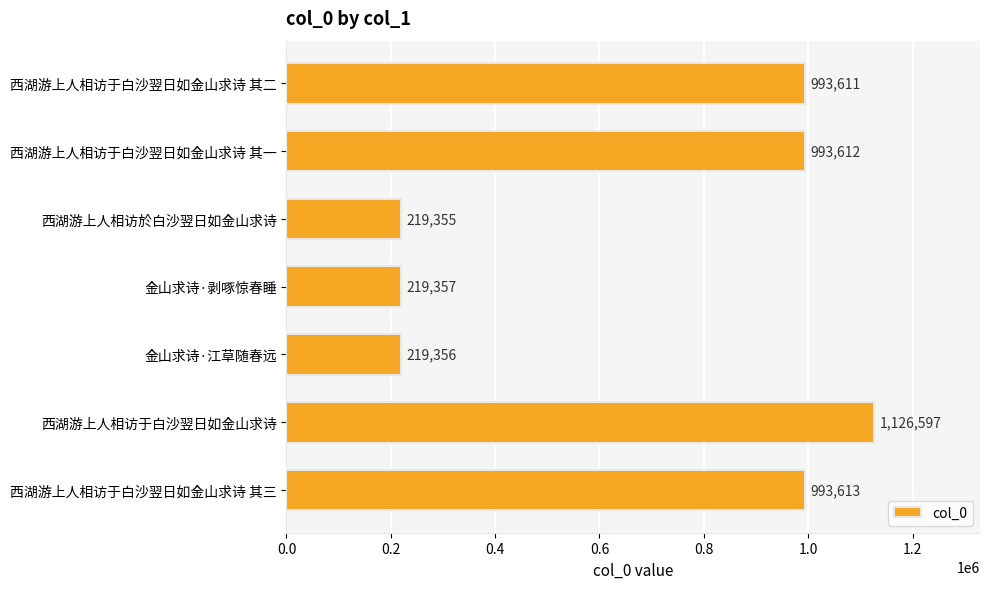

Which category has the highest value across all series?

西湖游上人相访于白沙翌日如金山求诗